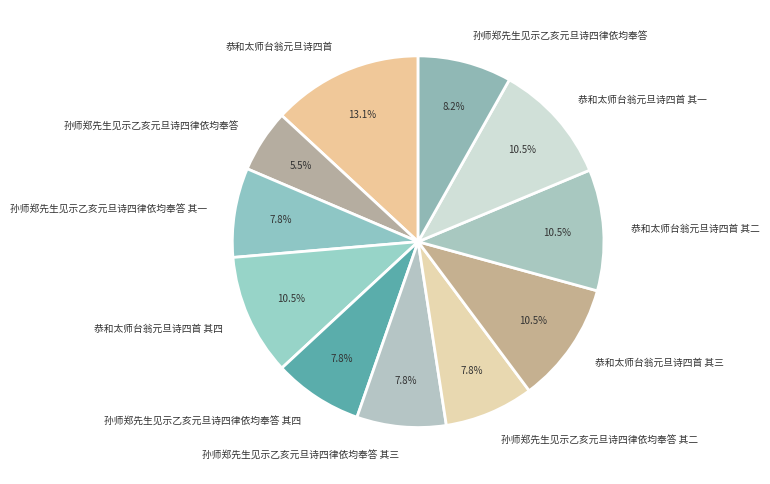

Is there any slice that represents more than half of the pie?

No